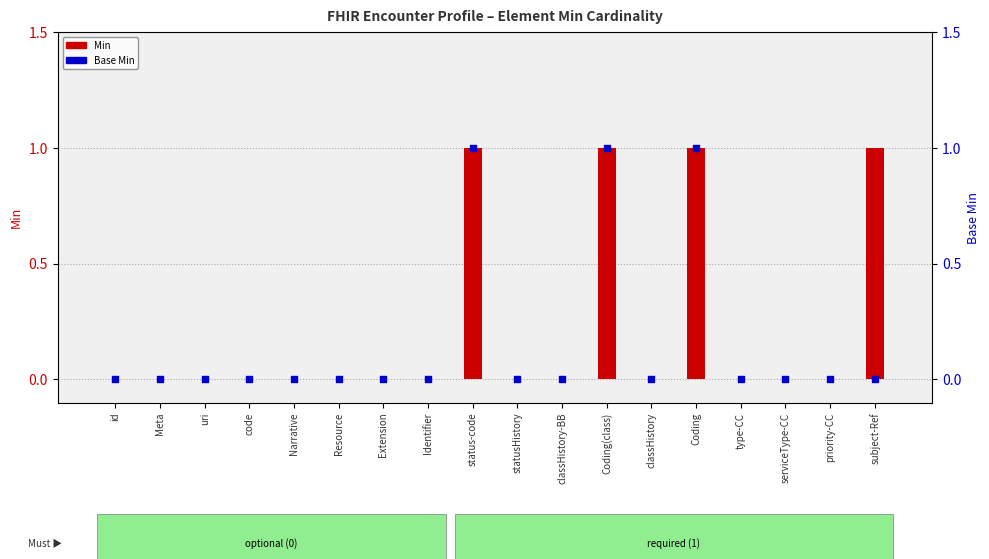

Which series has the largest total across all categories?

Min